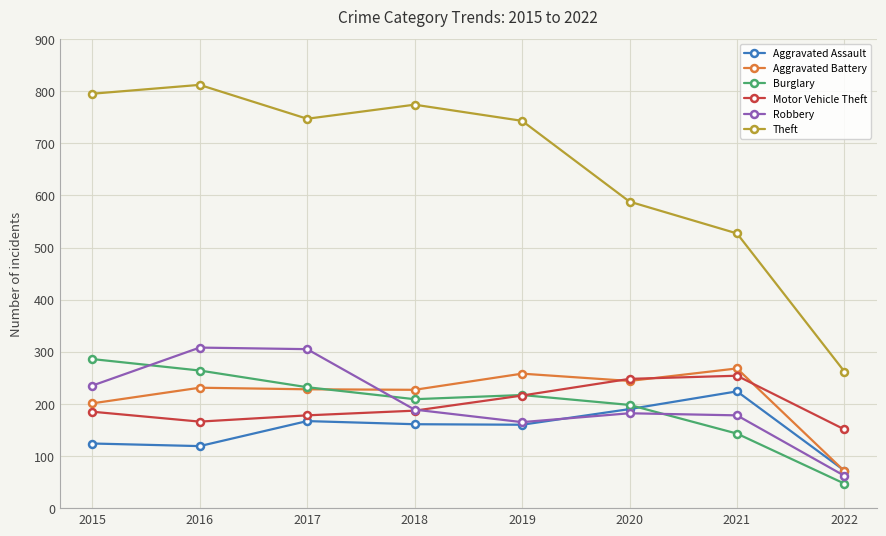

What is the maximum value shown in the chart?

812